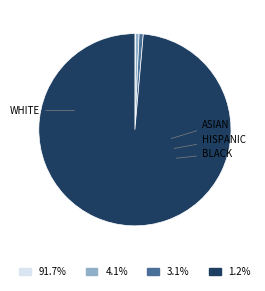

Is there any slice that represents more than half of the pie?

Yes